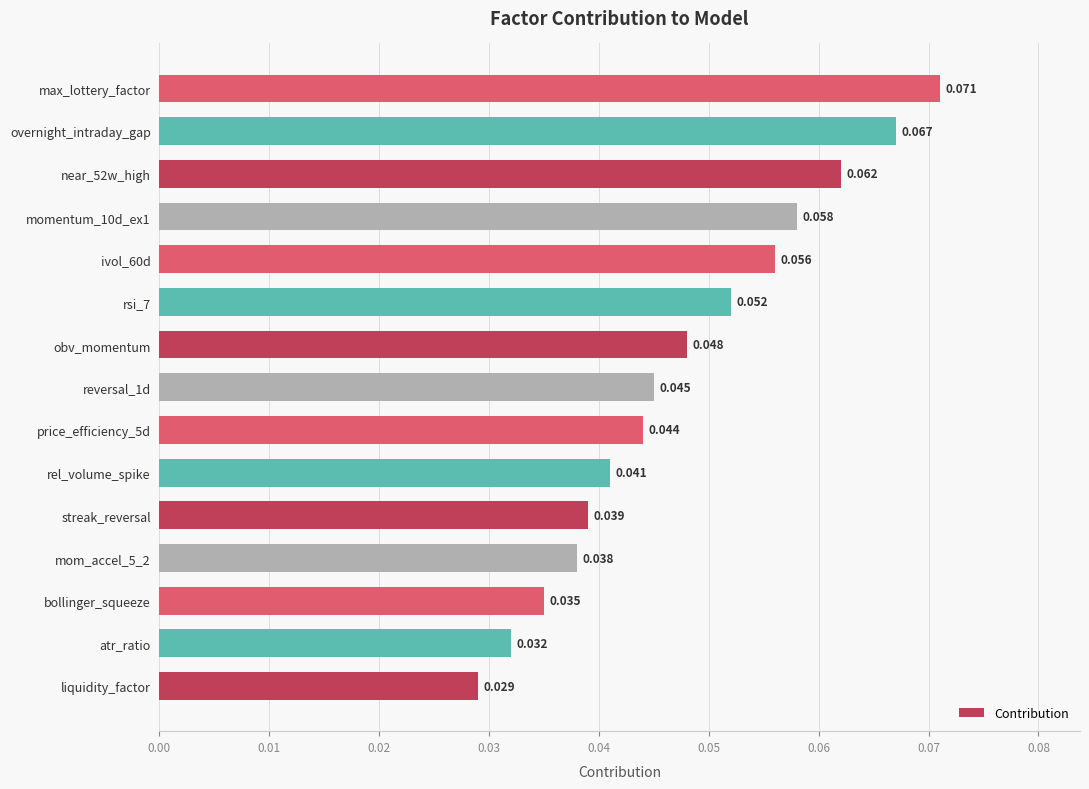

List the labels in order of value, largest first.

max_lottery_factor, overnight_intraday_gap, near_52w_high, momentum_10d_ex1, ivol_60d, rsi_7, obv_momentum, reversal_1d, price_efficiency_5d, rel_volume_spike, streak_reversal, mom_accel_5_2, bollinger_squeeze, atr_ratio, liquidity_factor